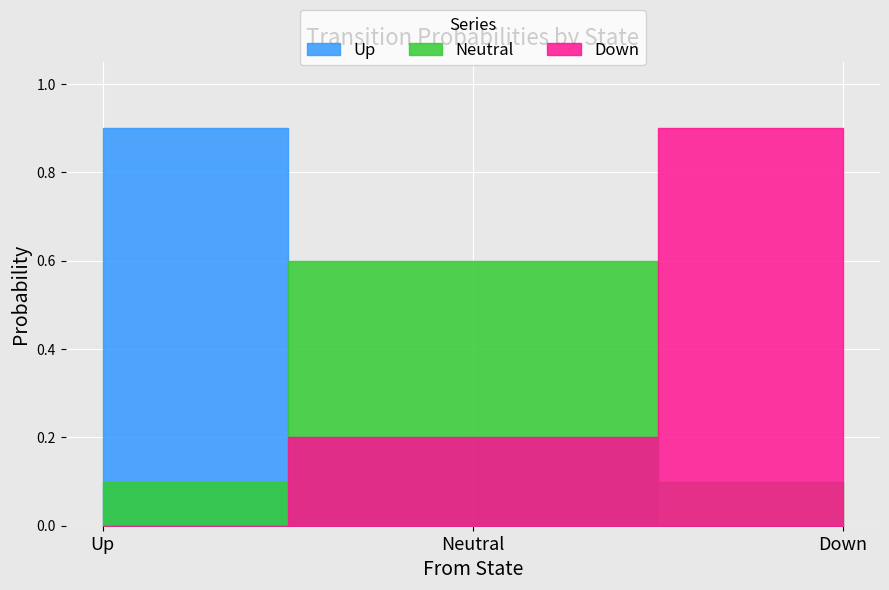

What is the label of the 2nd point from the right?

Neutral